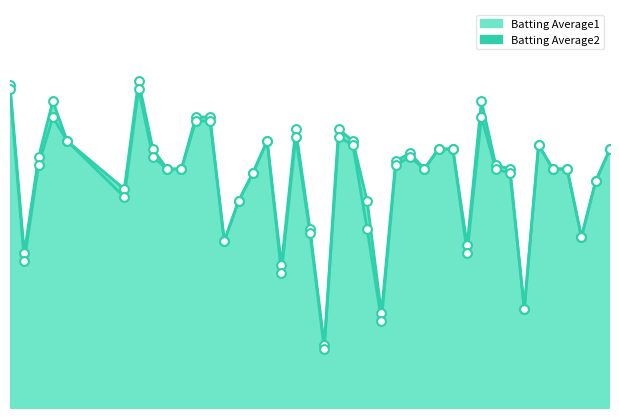

What are all the series names shown in the legend?

Batting Average1, Batting Average2